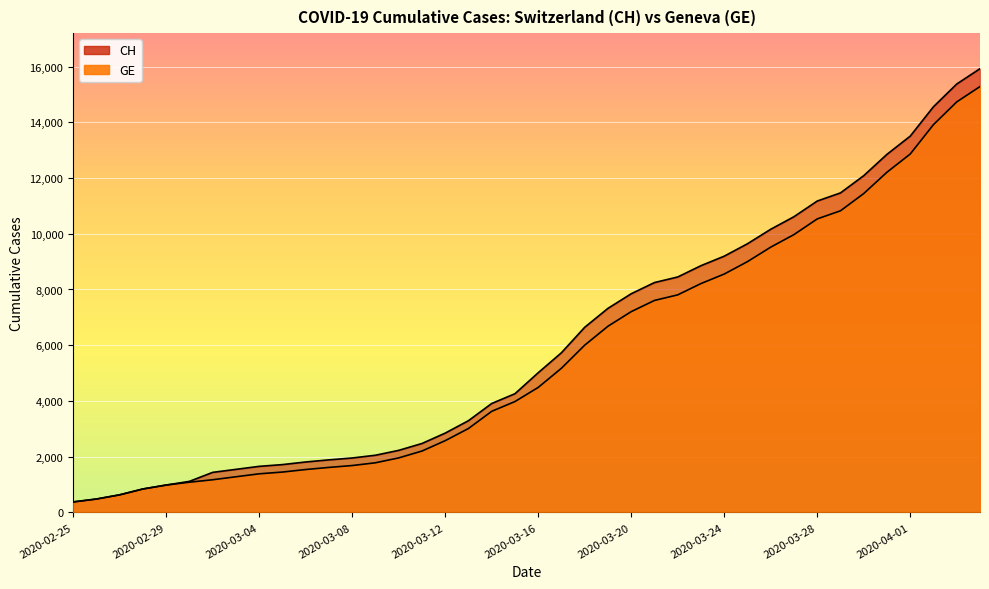

What is the value of the GE point at the 9th from the left?

1384